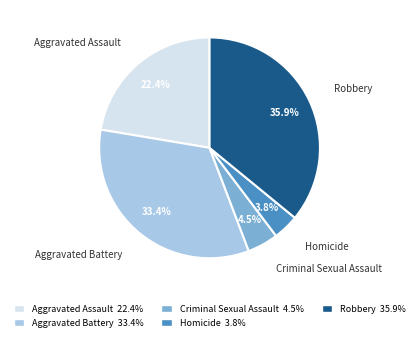

Approximately how many times larger is the value at Aggravated Battery 33.4% compared to Robbery 35.9%?

0.9